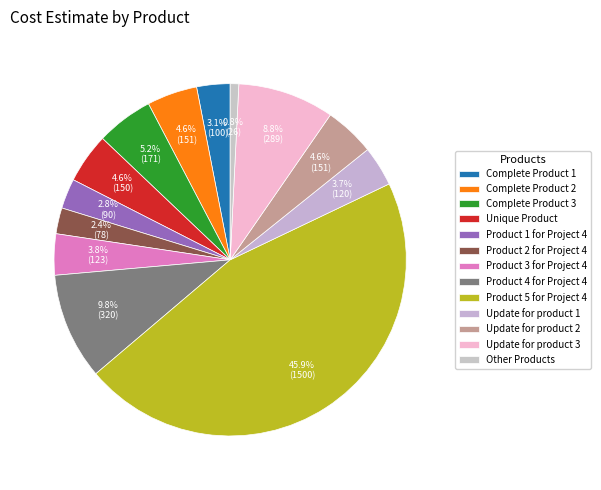

Combined, do Product 4 for Project 4 and Unique Product account for over 50%?

No